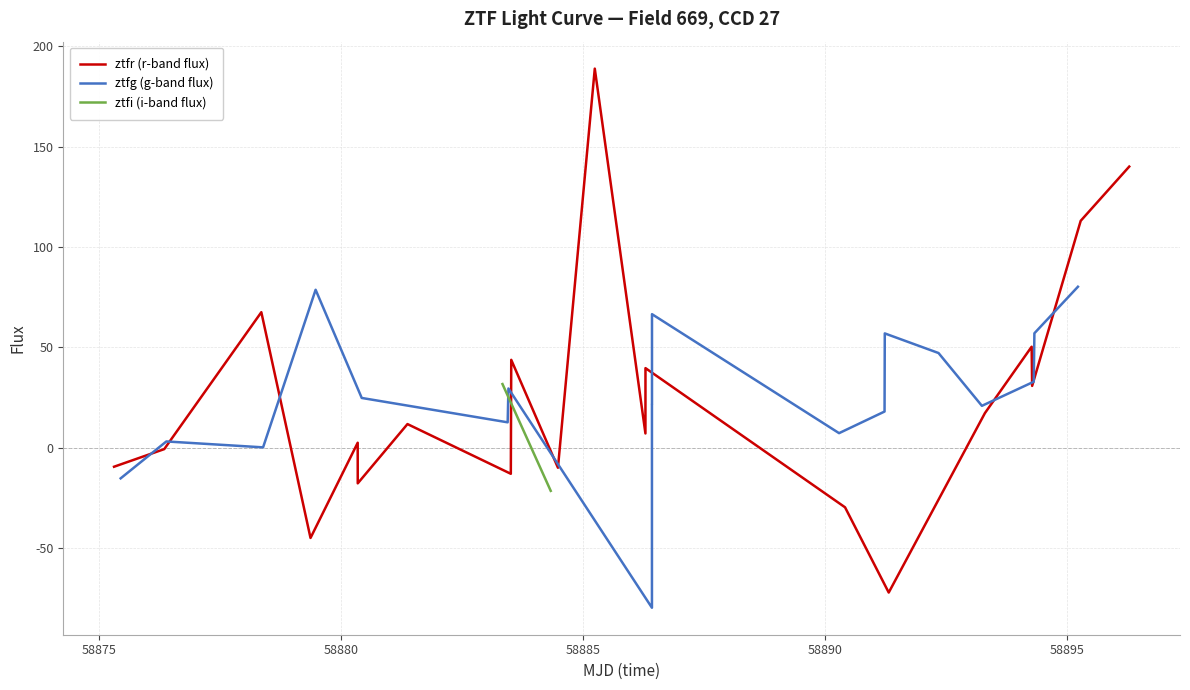

What is the minimum value for ztfr (r-band flux)?

-72.1